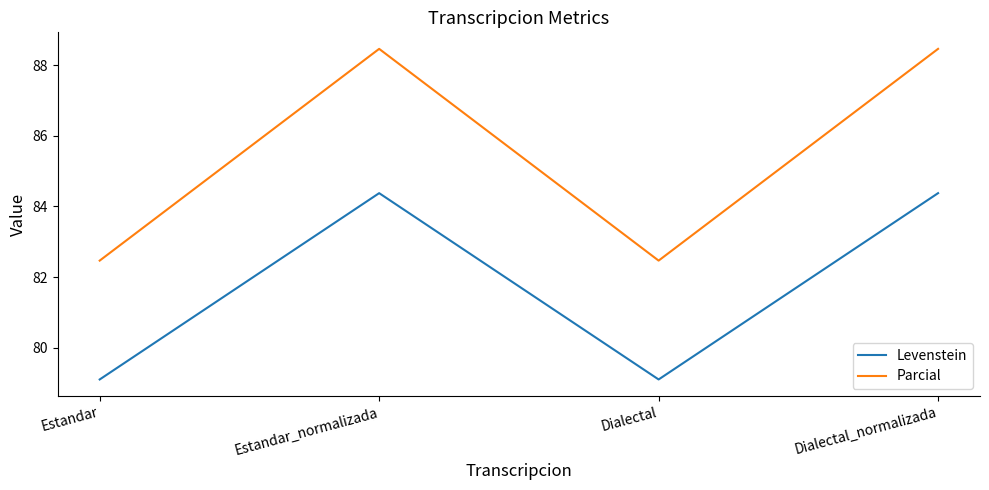

Which series has the widest spread of values?

Parcial